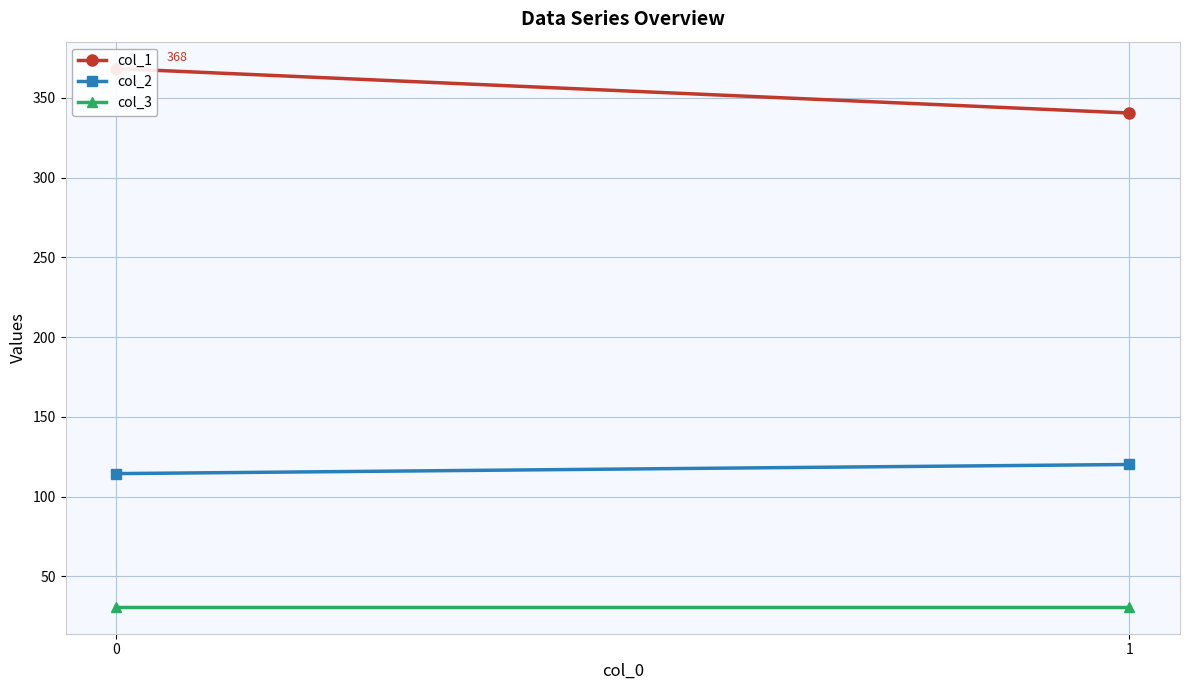

How many series are shown in this chart?

3